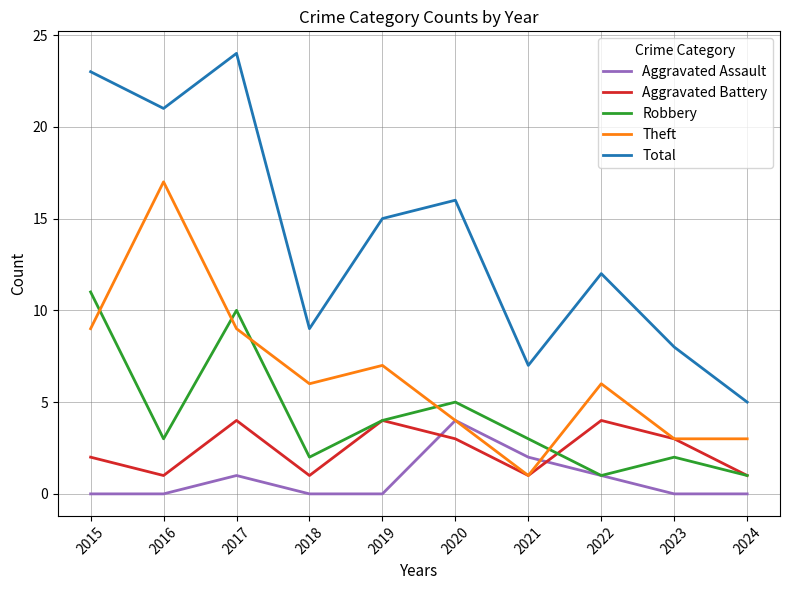

Where is Robbery nearest to the value 6?

2020